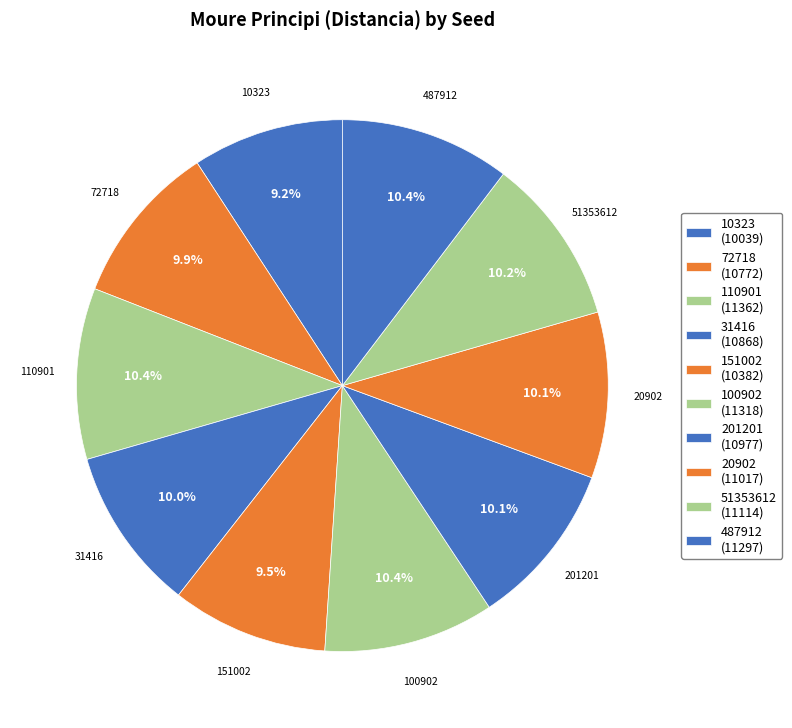

Count the number of slices in the pie.

10